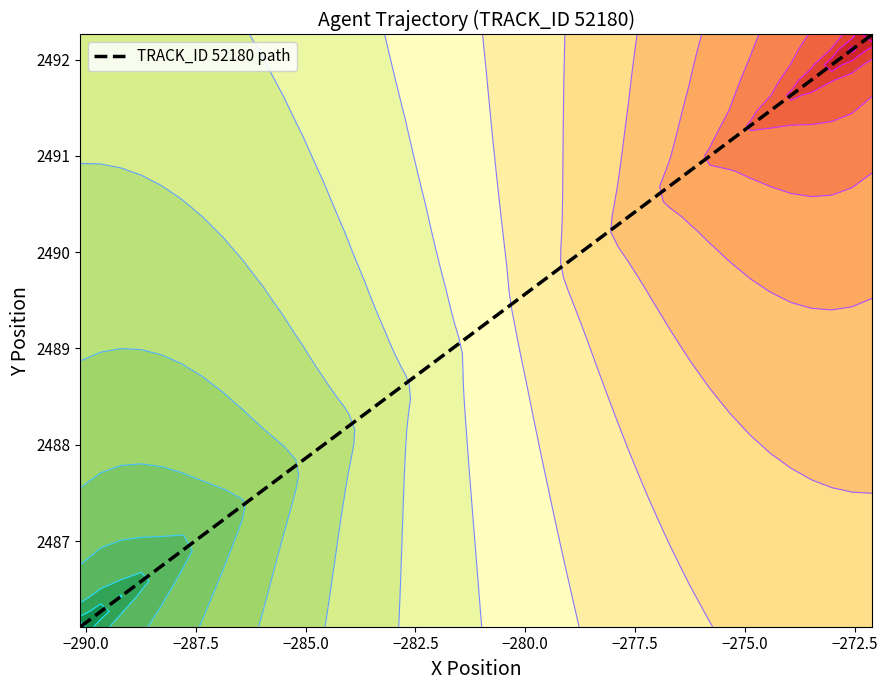

What is the sum of all Y values?

99567.9